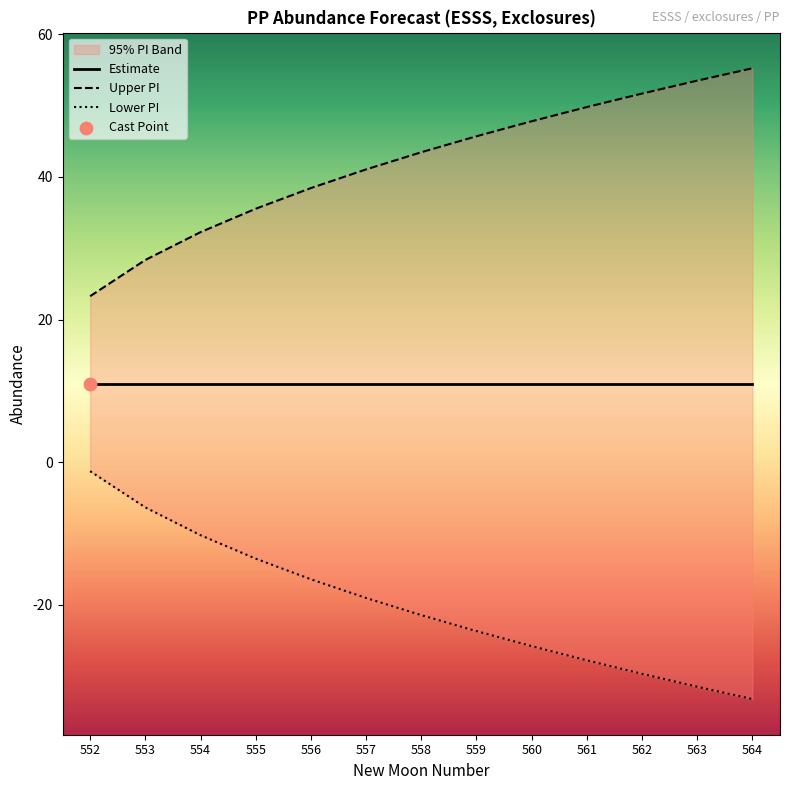

What is the total value across all series at 555?

22.0